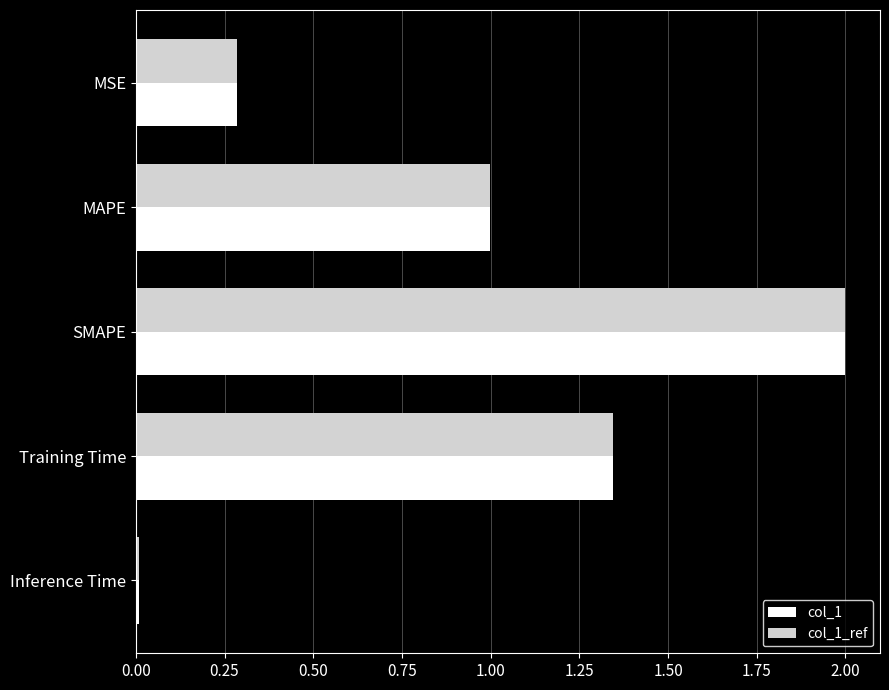

At which category is the sum across all series the highest?

SMAPE